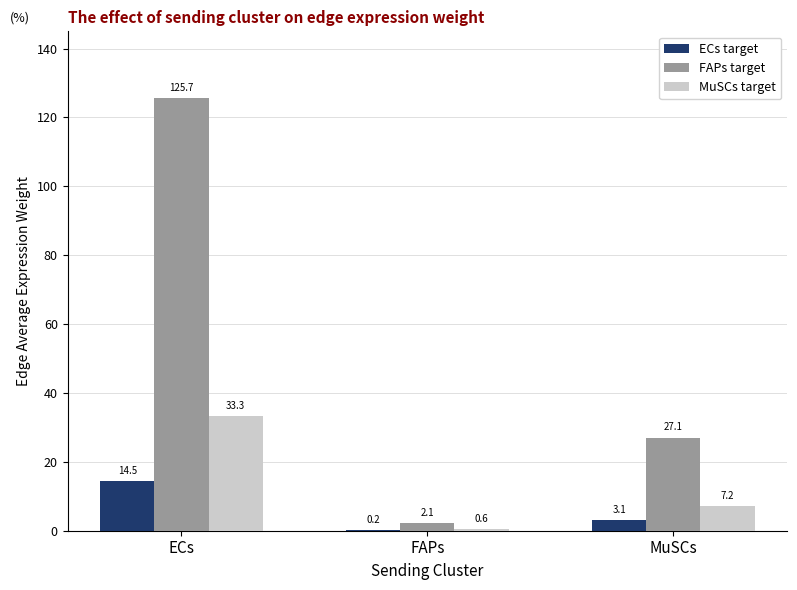

What is the sum of the MuSCs target values at ECs and FAPs?

33.9